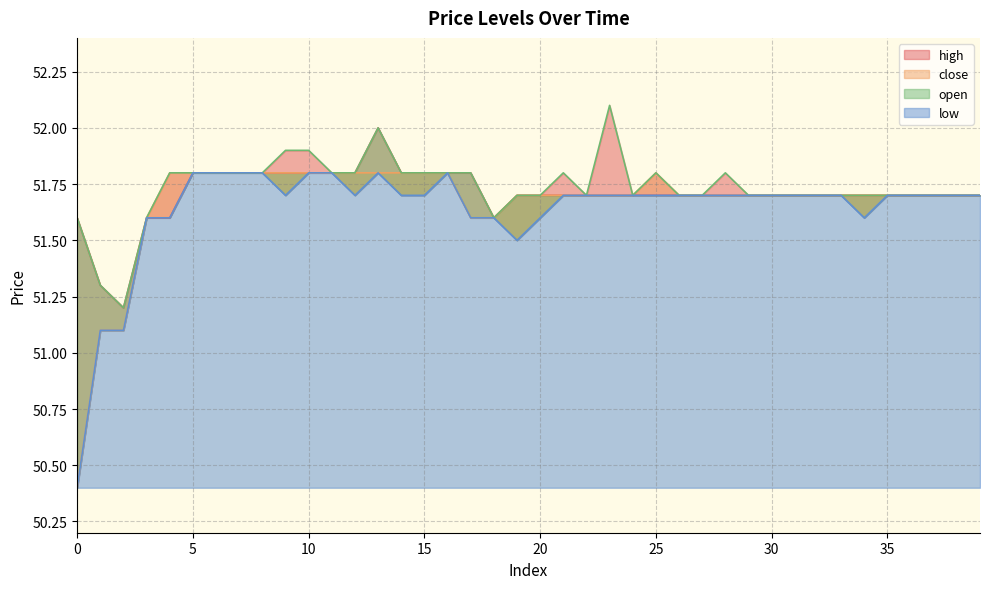

Where is open nearest to the value 51?

2